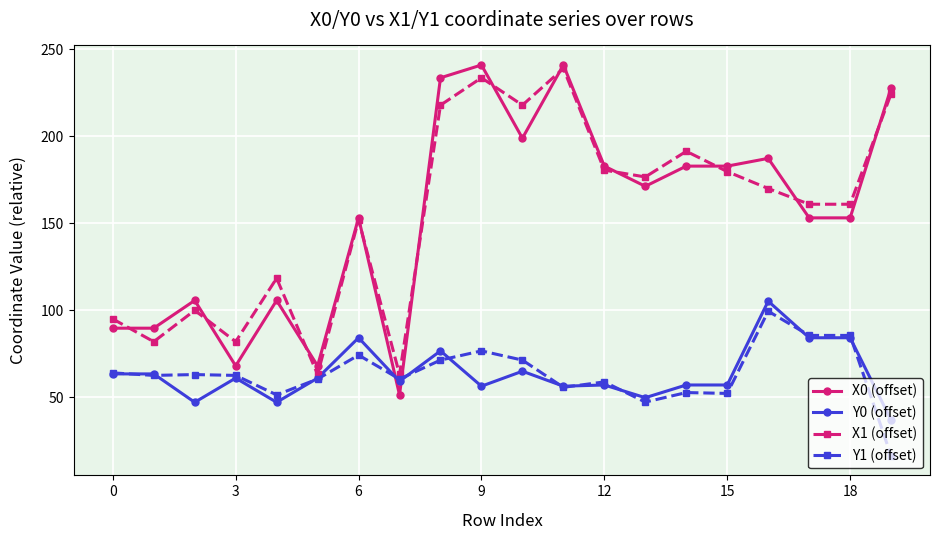

True or false: X0 (offset) and X1 (offset) cross at least once.

True